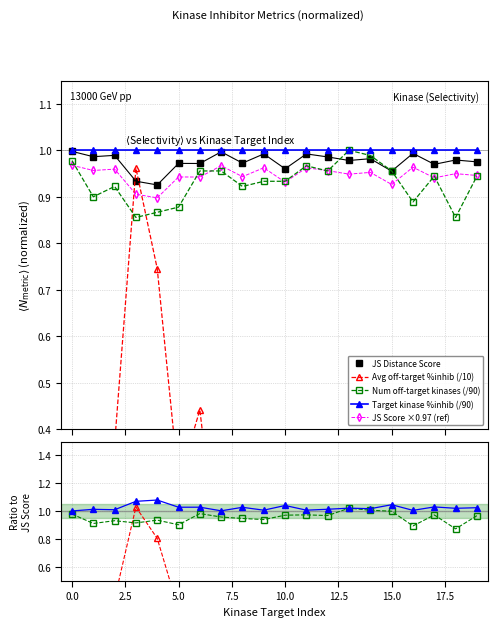

How many interior local peaks does the Num off-target kinases series have?

4